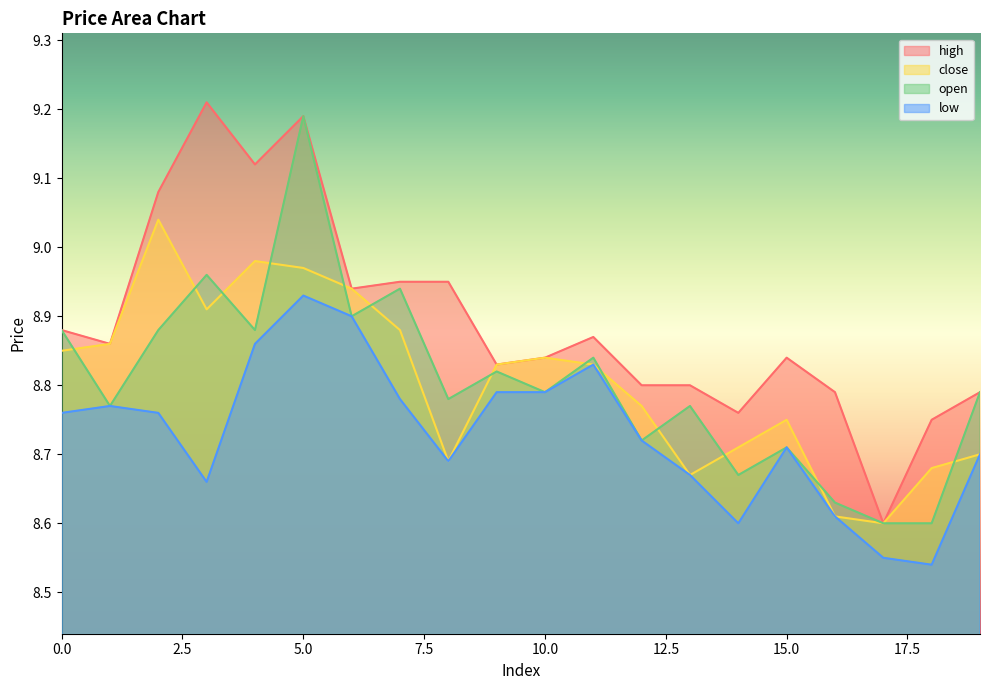

Reading right to left, extract all data points from this chart.

high: 19=8.8	18=8.8	17=8.6	16=8.8	15=8.8	14=8.8	13=8.8	12=8.8	11=8.9	10=8.8	9=8.8	8=8.9	7=8.9	6=8.9	5=9.2	4=9.1	3=9.2	2=9.1	1=8.9	0=8.9
close: 19=8.7	18=8.7	17=8.6	16=8.6	15=8.8	14=8.7	13=8.7	12=8.8	11=8.8	10=8.8	9=8.8	8=8.7	7=8.9	6=8.9	5=9.0	4=9.0	3=8.9	2=9.0	1=8.9	0=8.8
open: 19=8.8	18=8.6	17=8.6	16=8.6	15=8.7	14=8.7	13=8.8	12=8.7	11=8.8	10=8.8	9=8.8	8=8.8	7=8.9	6=8.9	5=9.2	4=8.9	3=9.0	2=8.9	1=8.8	0=8.9
low: 19=8.7	18=8.5	17=8.6	16=8.6	15=8.7	14=8.6	13=8.7	12=8.7	11=8.8	10=8.8	9=8.8	8=8.7	7=8.8	6=8.9	5=8.9	4=8.9	3=8.7	2=8.8	1=8.8	0=8.8